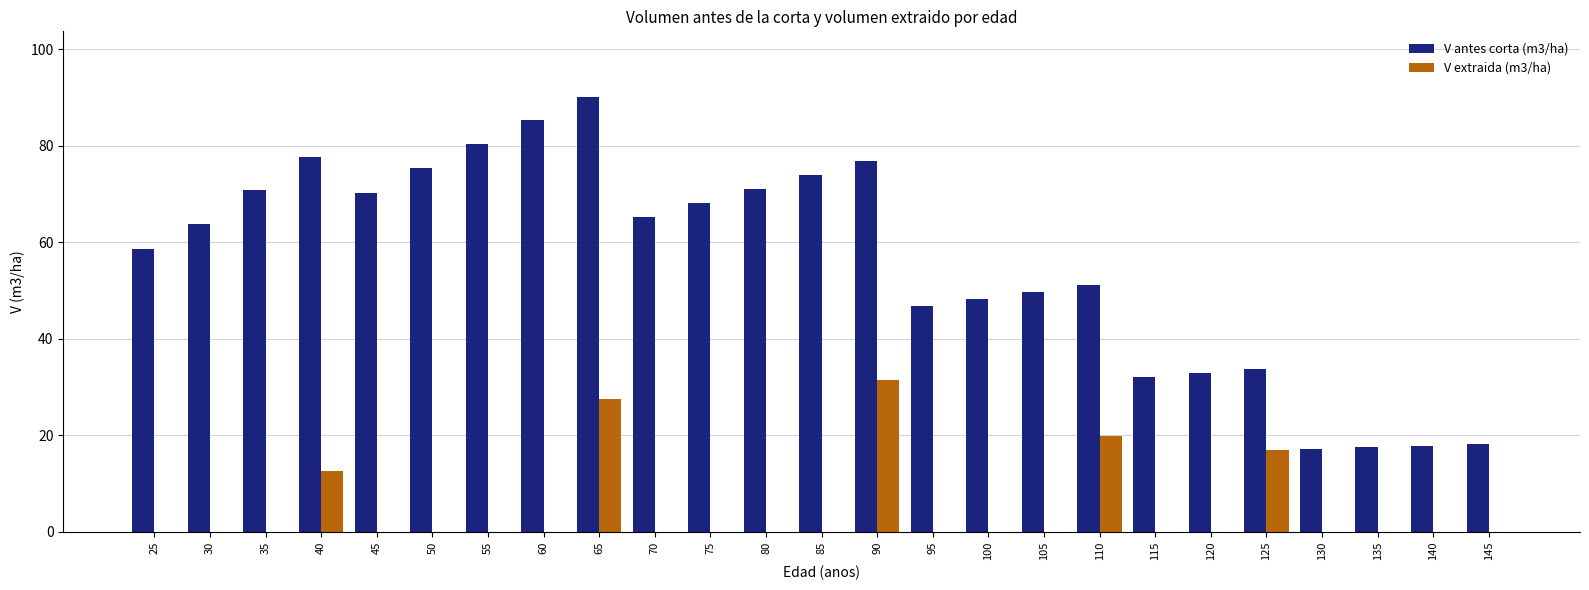

What is the sum of all V antes corta (m3/ha) values?

1392.4